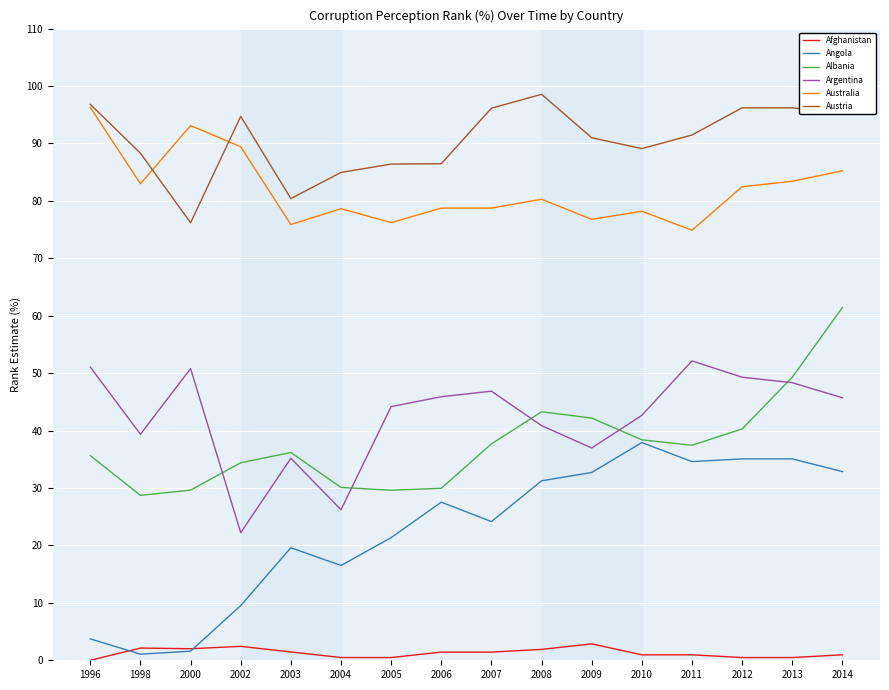

What is the sum of all Argentina values?

677.7